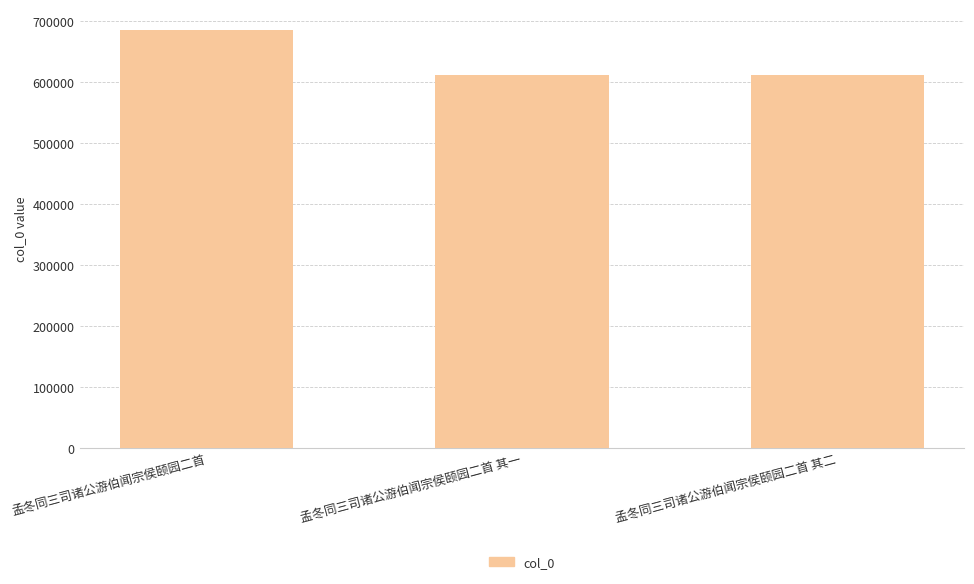

What is the change in value from 孟冬同三司诸公游伯闻宗侯颐园二首 to 孟冬同三司诸公游伯闻宗侯颐园二首 其二?

-73427